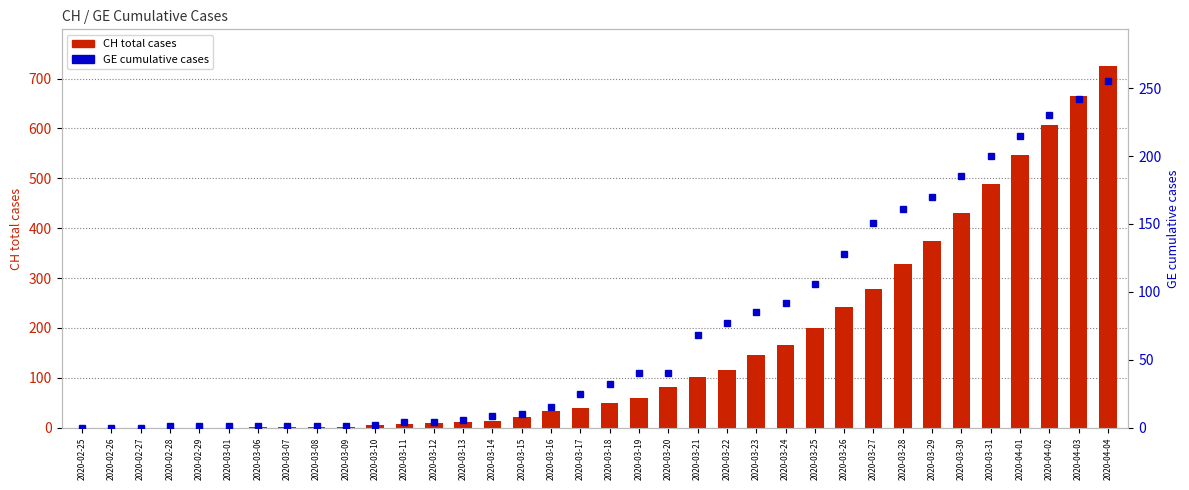

What is the average value of the CH (total cases) series?

160